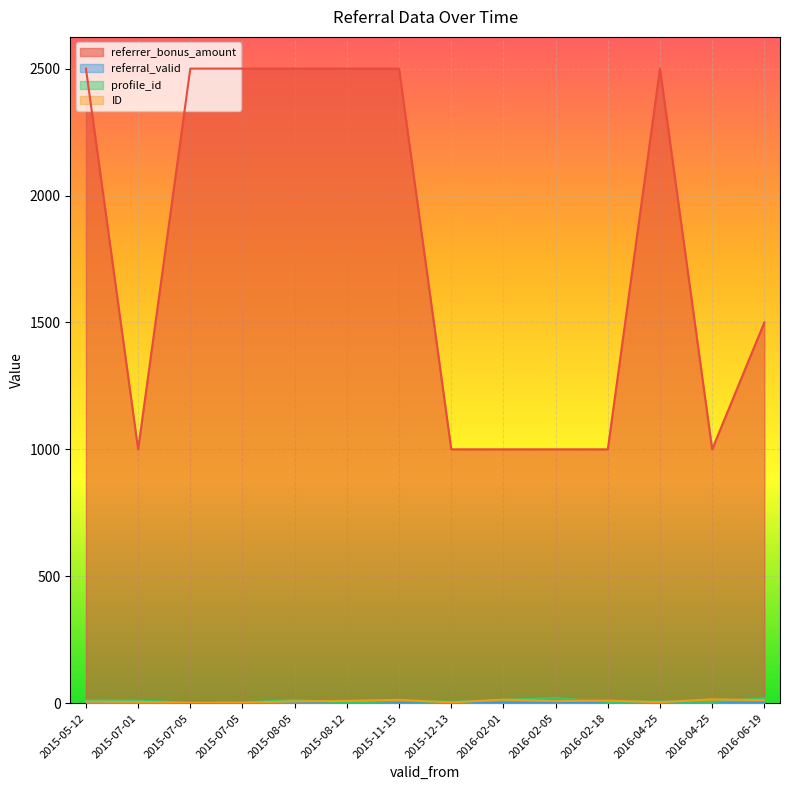

In referrer_bonus_amount, how many points are higher than both neighbors (excluding endpoints)?

1